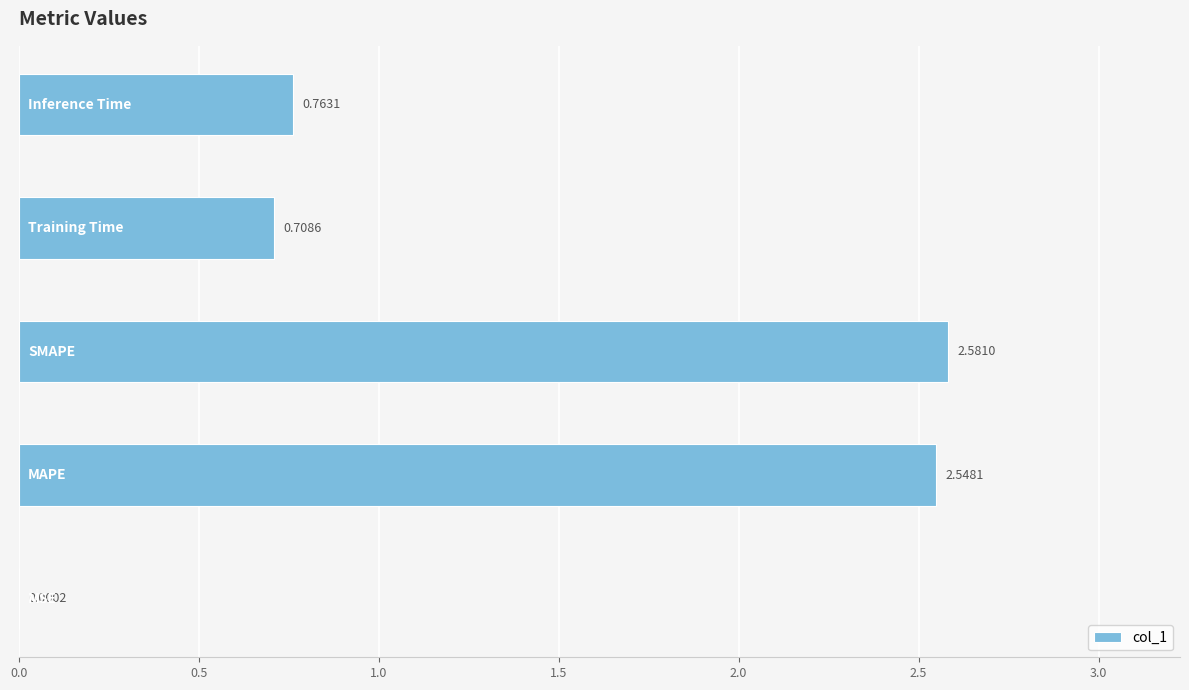

What is the sum of all values?

6.6